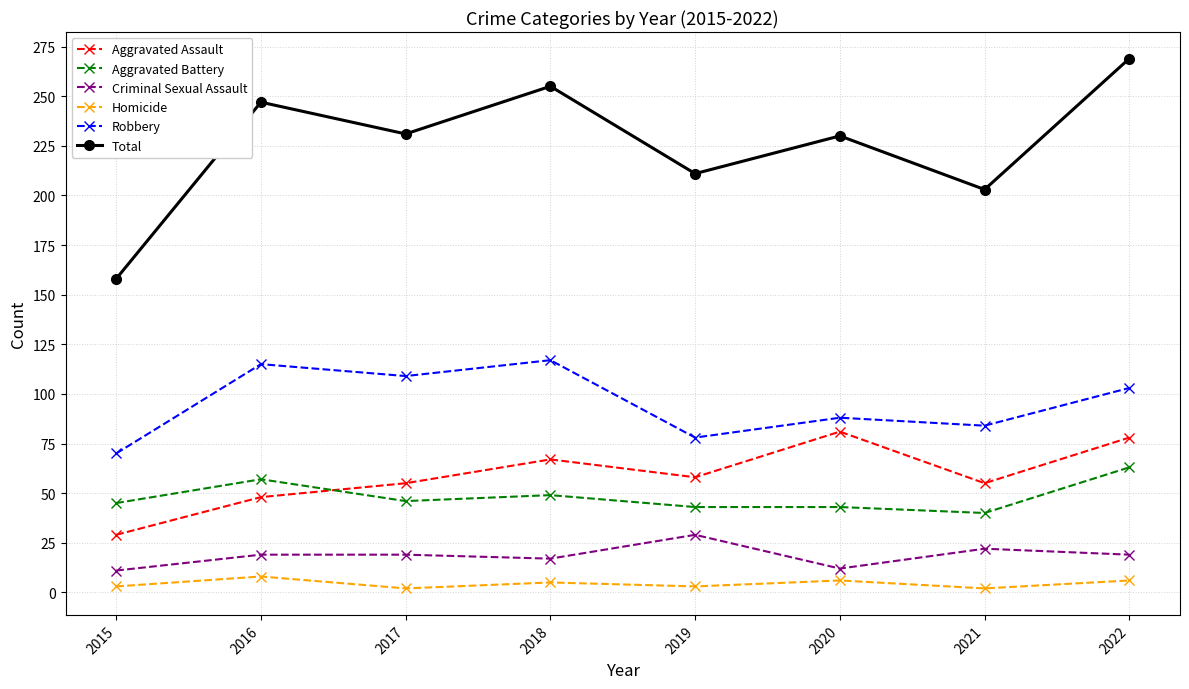

At which label does Total reach its peak?

2022